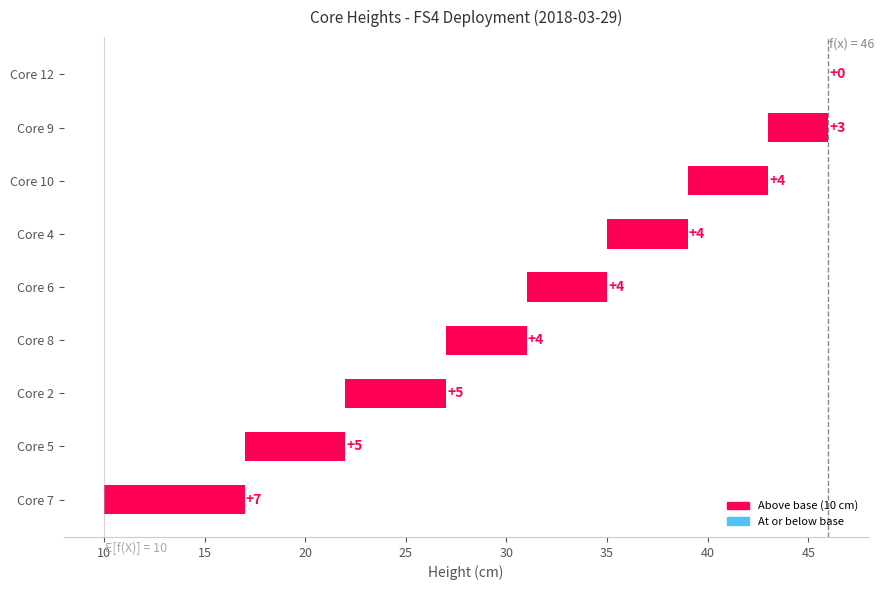

Reading left to right, what are all the values shown in this chart?

7	5	5	4	4	4	4	3	0